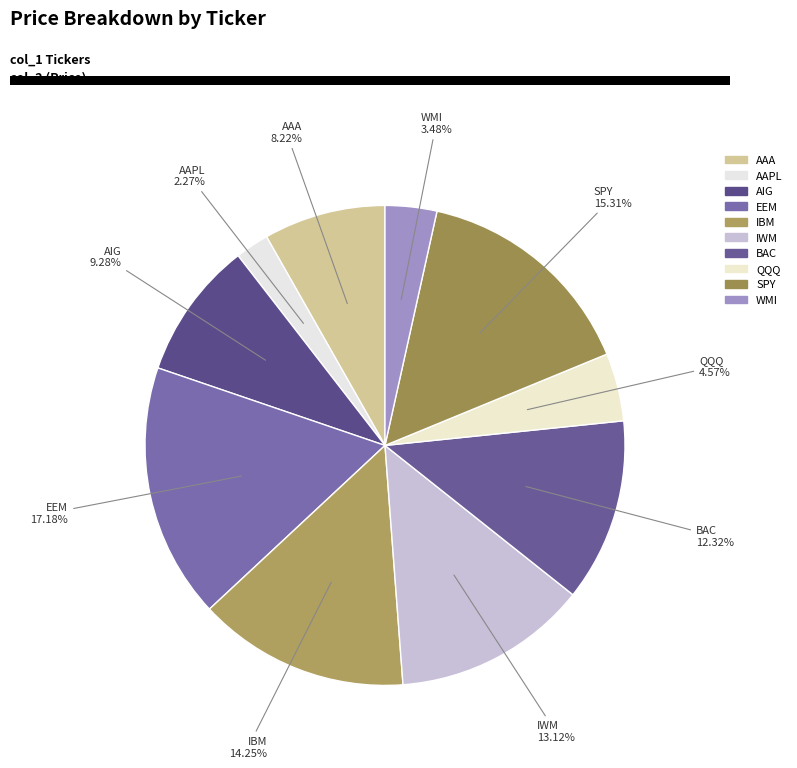

To the nearest percent, what is the average slice percentage?

10%